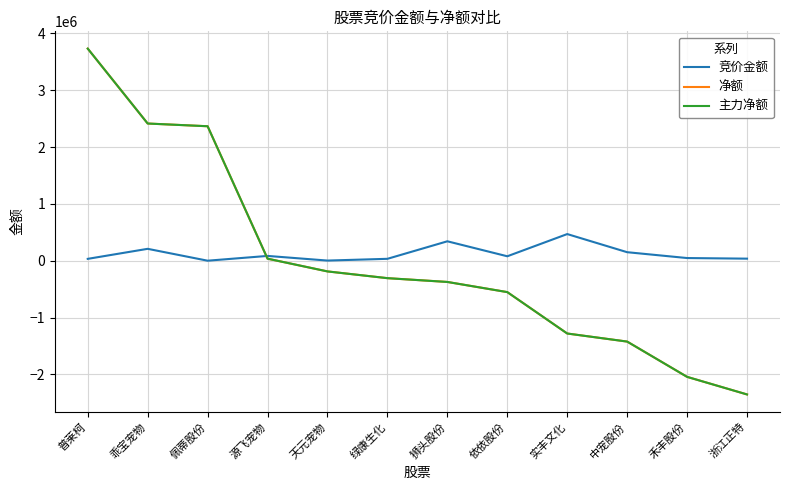

Does the chart display data point markers on the line(s)?

No